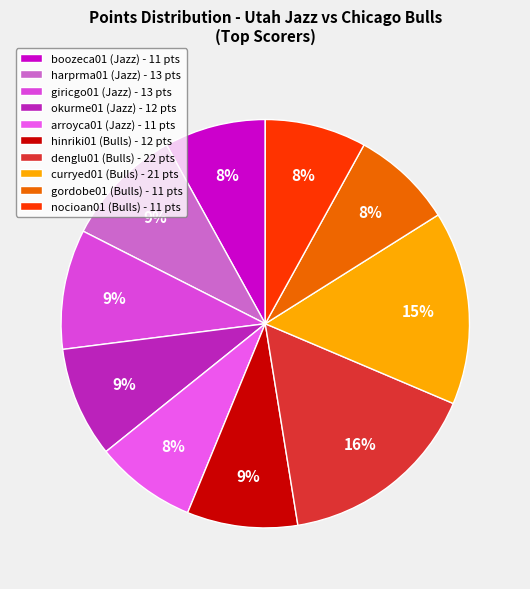

Does any single category account for the majority?

No